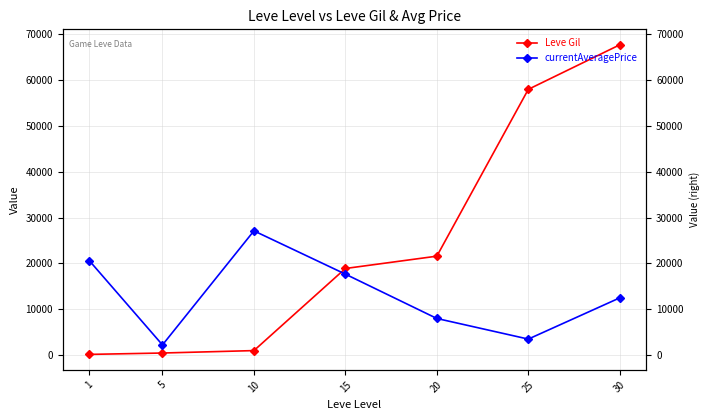

Rank the series at 25 from lowest to highest value.

currentAveragePrice, Leve Gil